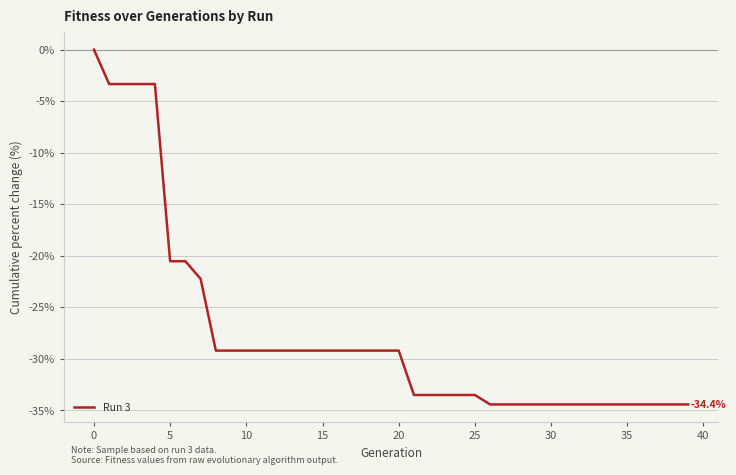

What is the difference between the maximum and minimum values?

34.4